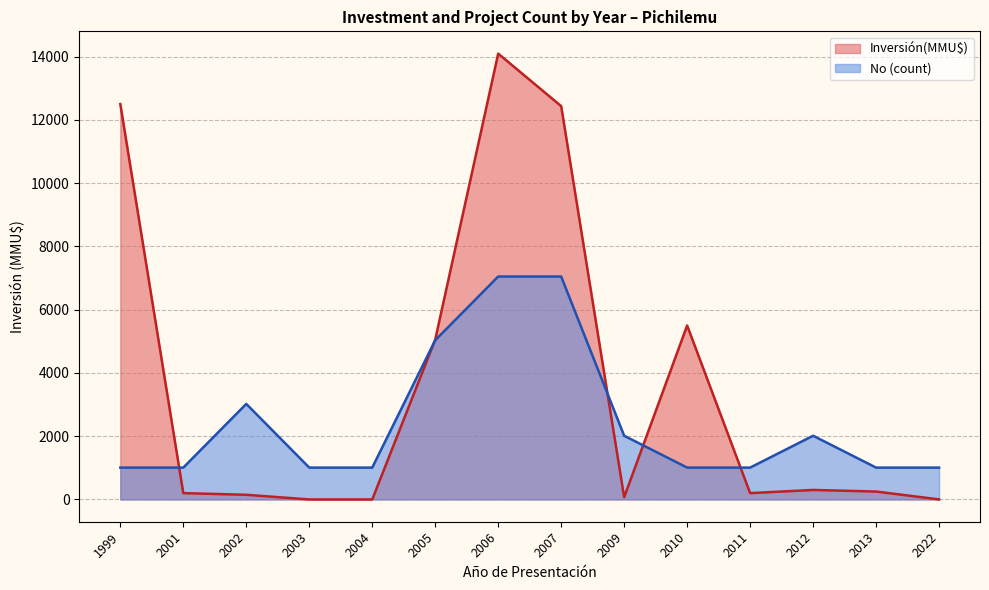

Does the chart have visible grid lines?

Yes